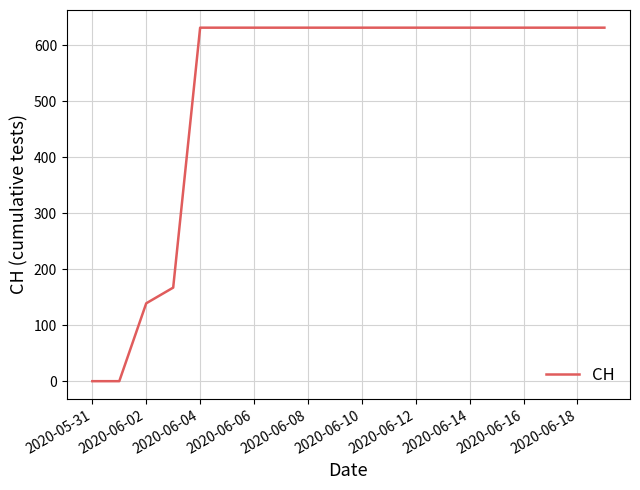

What is the difference between the maximum and minimum values?

631